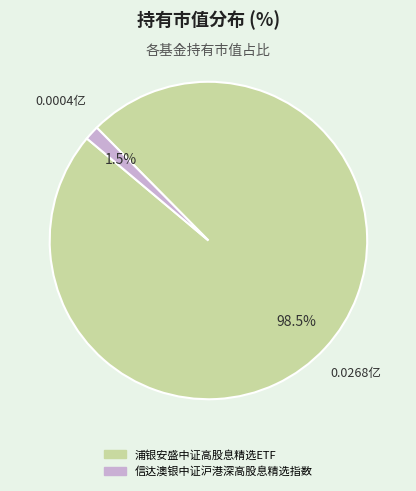

Rank the categories by value from lowest to highest.

信达澳银中证沪港深高股息精选指数, 浦银安盛中证高股息精选ETF